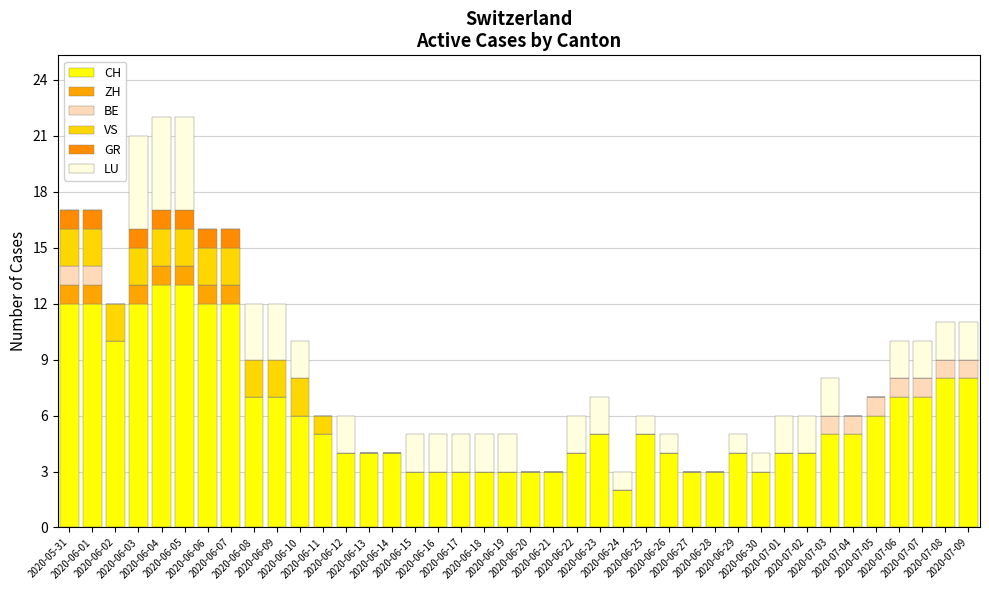

Does the chart contain stacked bars?

Yes